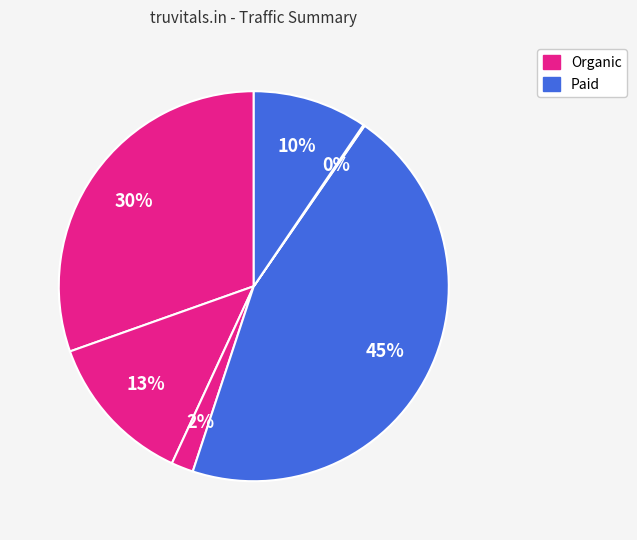

How many slices are in this pie chart?

6